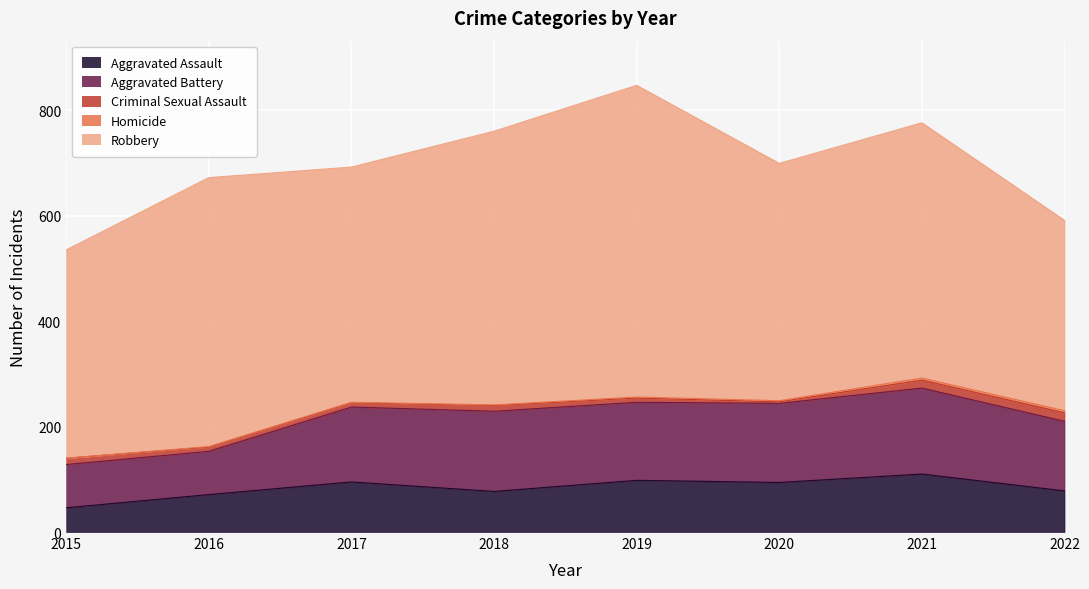

What is the sum of the Homicide values at 2018 and 2017?

2